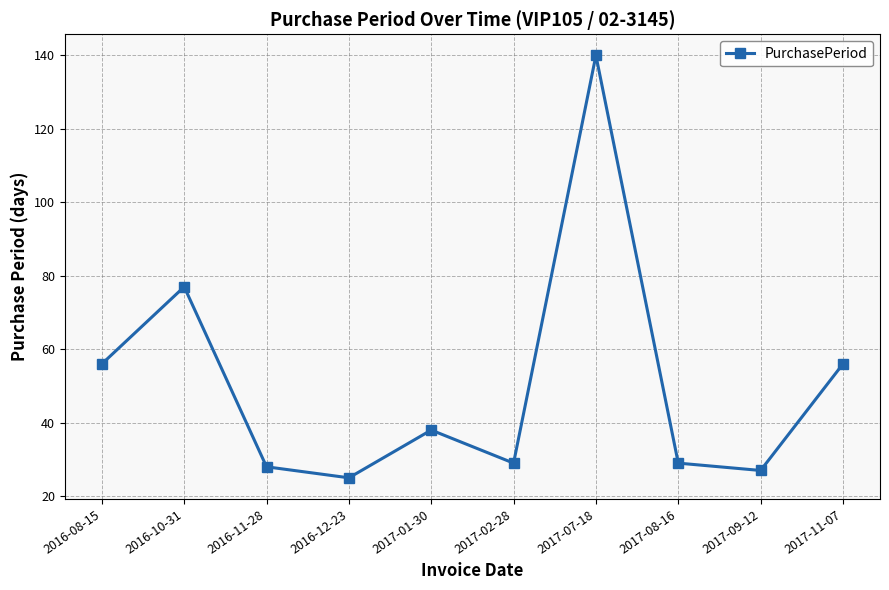

What position from the right is 2017-09-12?

2